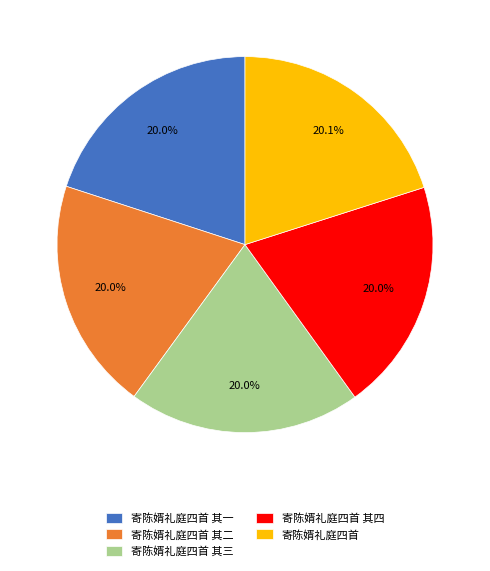

Is there any slice that represents more than half of the pie?

No